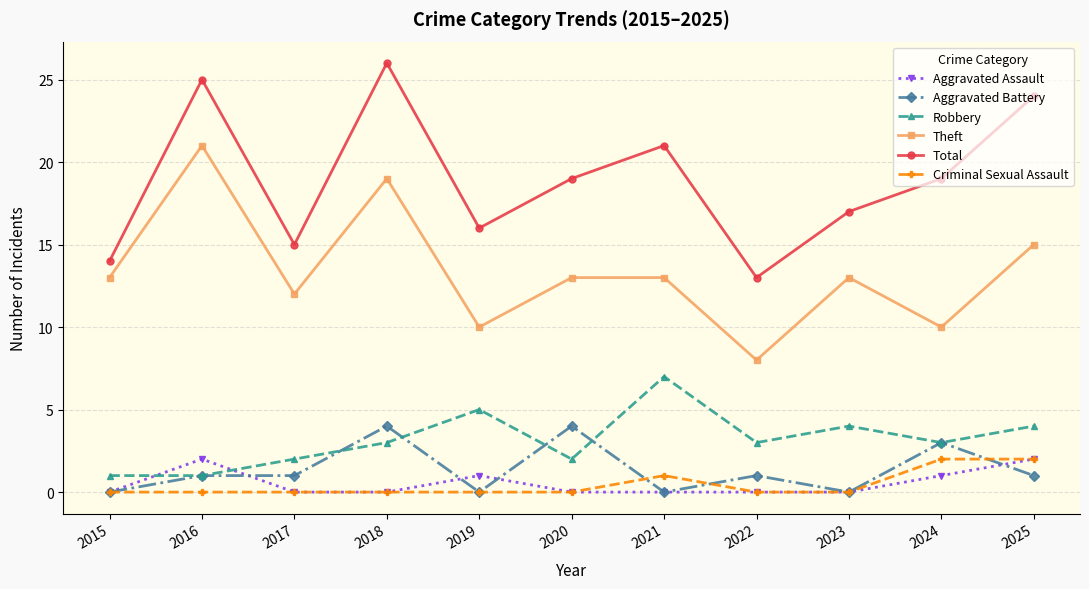

What is the maximum value for Aggravated Assault?

2